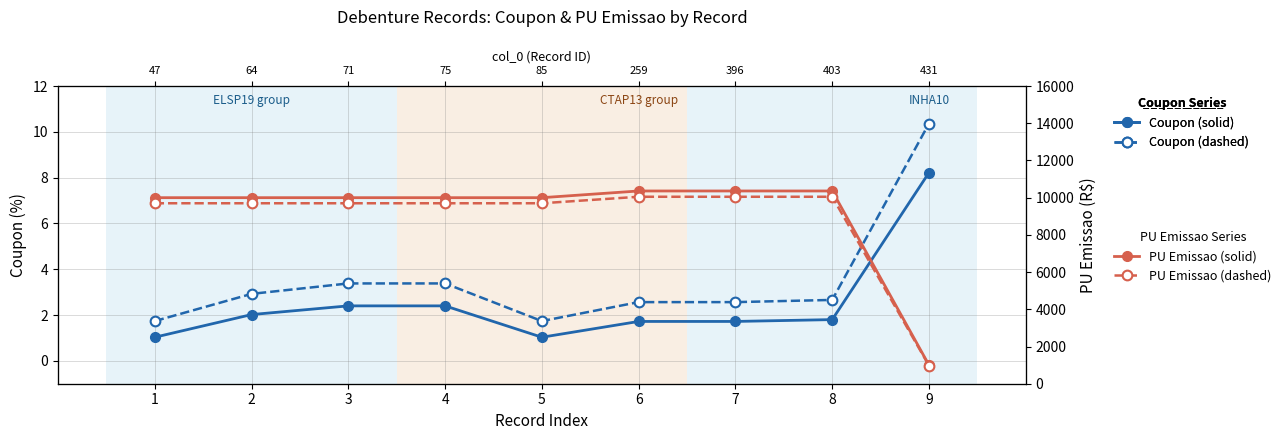

Reading right to left, extract all data points from this chart.

Coupon (solid): 9=8.2	8=1.8	7=1.7	6=1.7	5=1.0	4=2.4	3=2.4	2=2.0	1=1.0
Coupon (dashed): 9=10.4	8=2.7	7=2.6	6=2.6	5=1.7	4=3.4	3=3.4	2=2.9	1=1.7
PU Emissao (solid): 9=1000.0	8=10360.4	7=10360.4	6=10360.4	5=10000.0	4=10000.0	3=10000.0	2=10000.0	1=10000.0
PU Emissao (dashed): 9=970.0	8=10049.6	7=10049.6	6=10049.6	5=9700.0	4=9700.0	3=9700.0	2=9700.0	1=9700.0